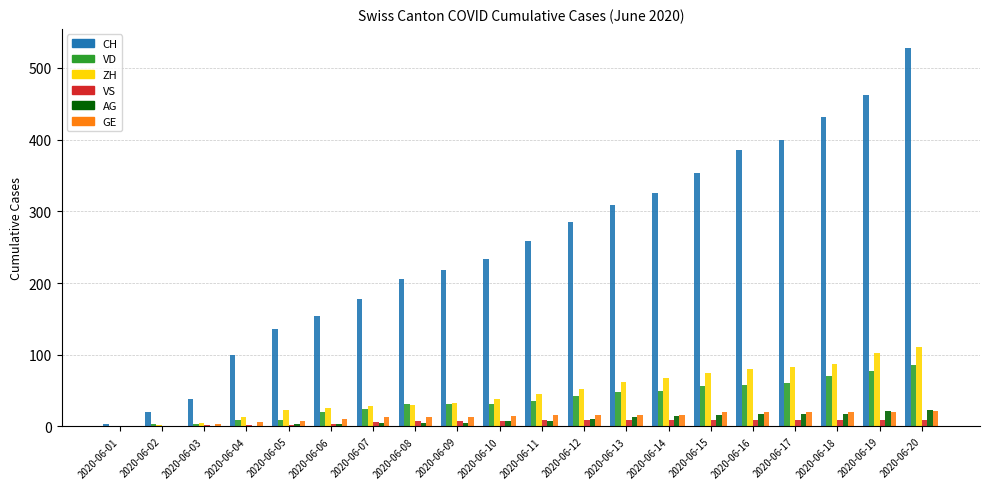

How many categories are shown in the chart?

20